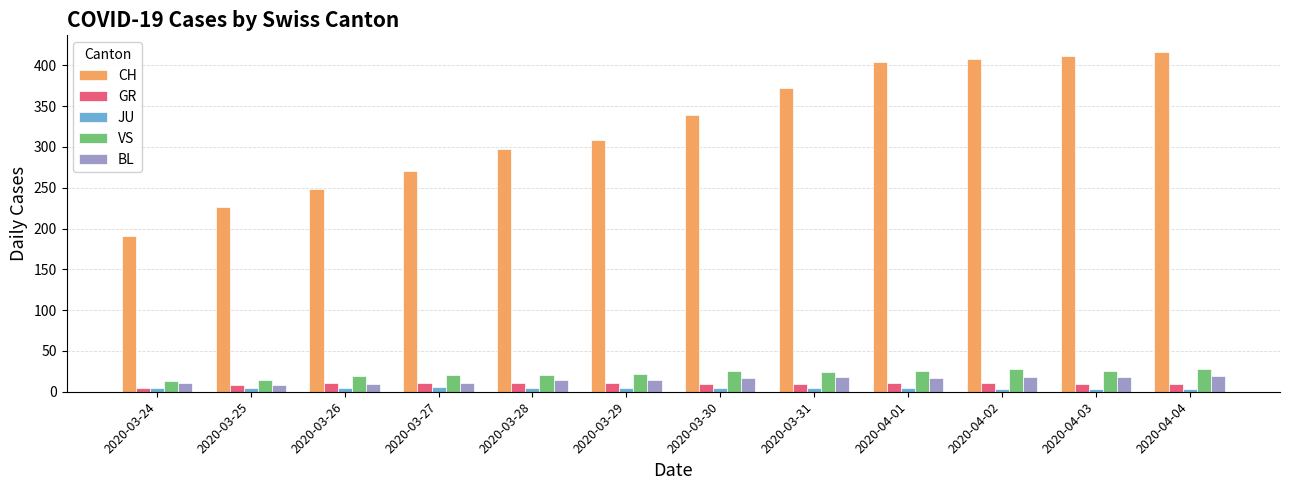

What is the sum of all CH values?

3894